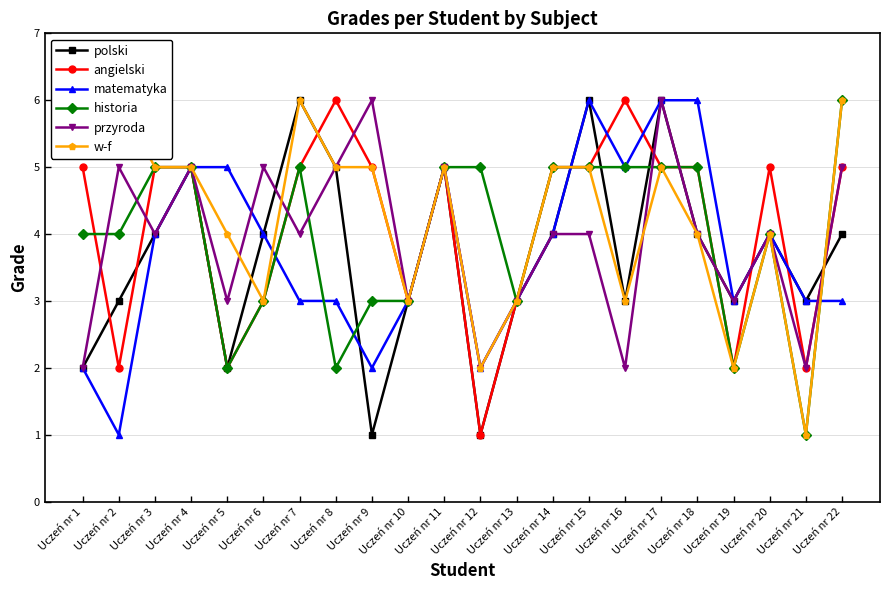

How many intersections are there between polski and matematyka?

1